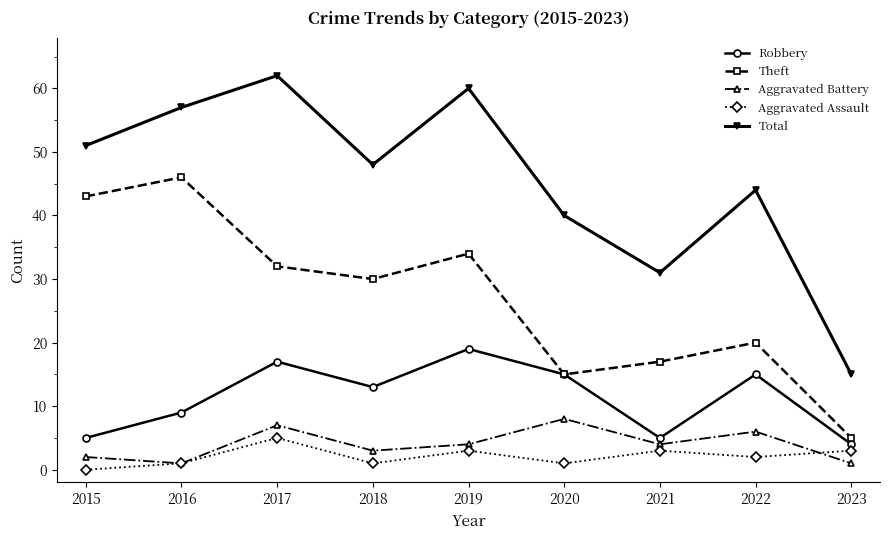

What is the maximum value for Aggravated Assault?

5